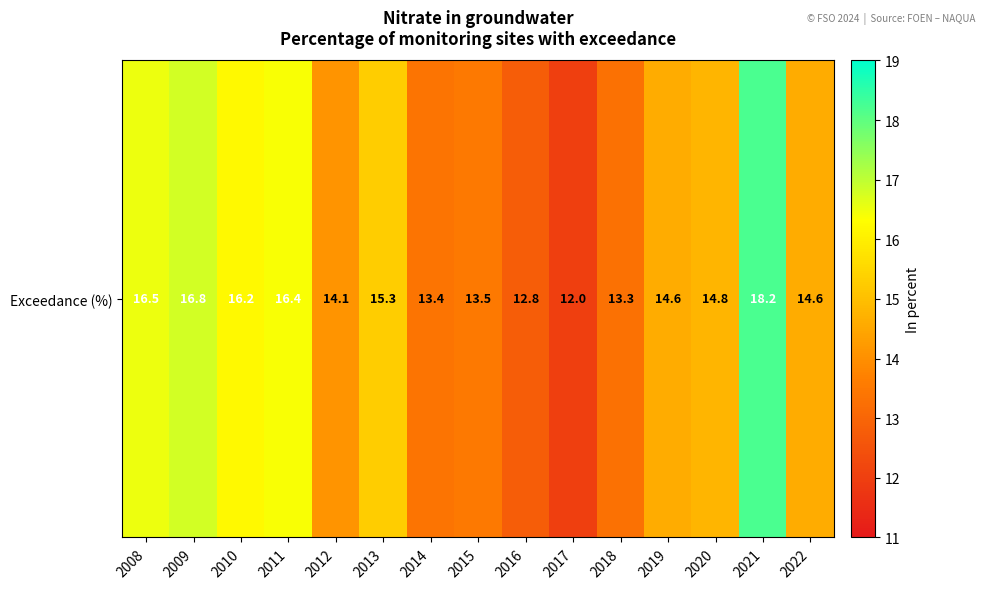

What is the ratio of the value at 2008 to the value at 2015?

1.2